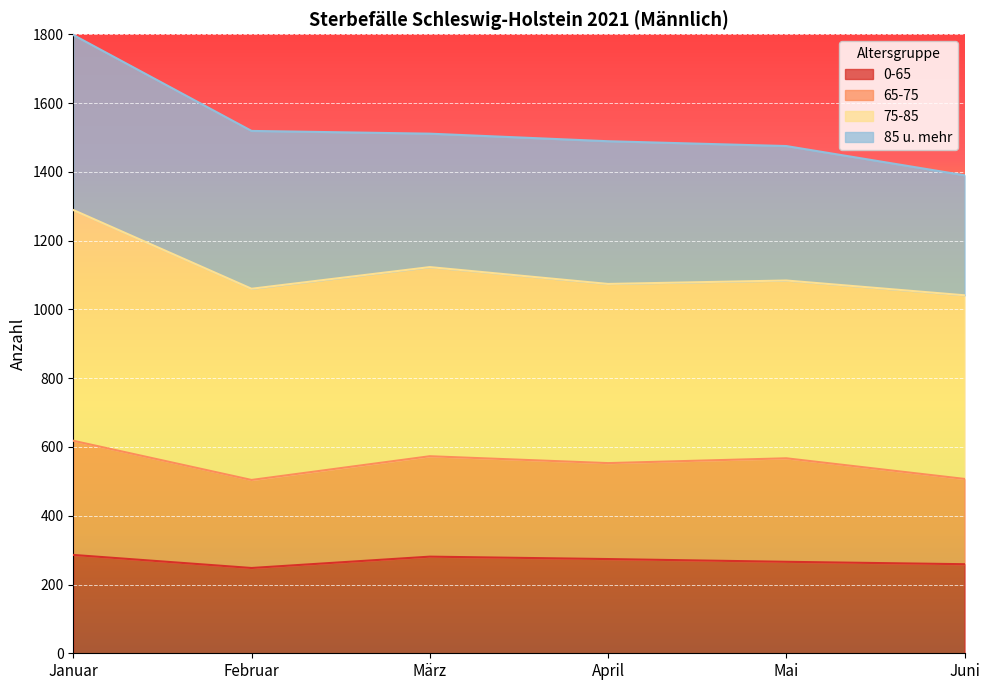

At which category is the sum across all series the highest?

Januar